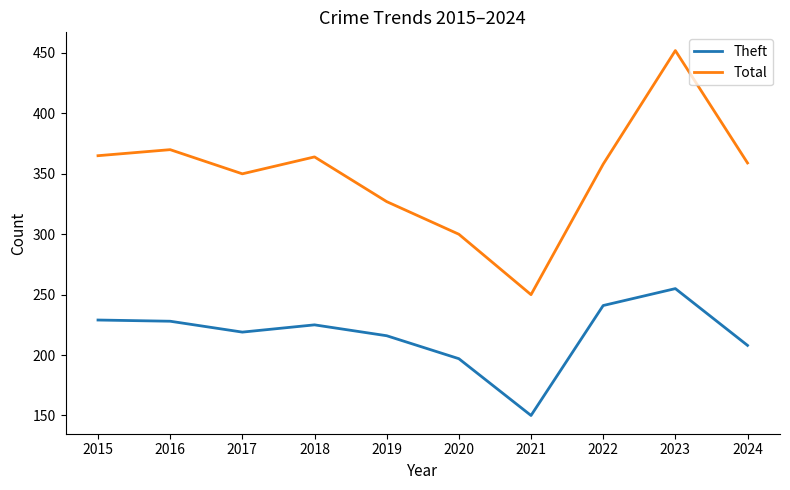

Which series has the largest range (max minus min)?

Total